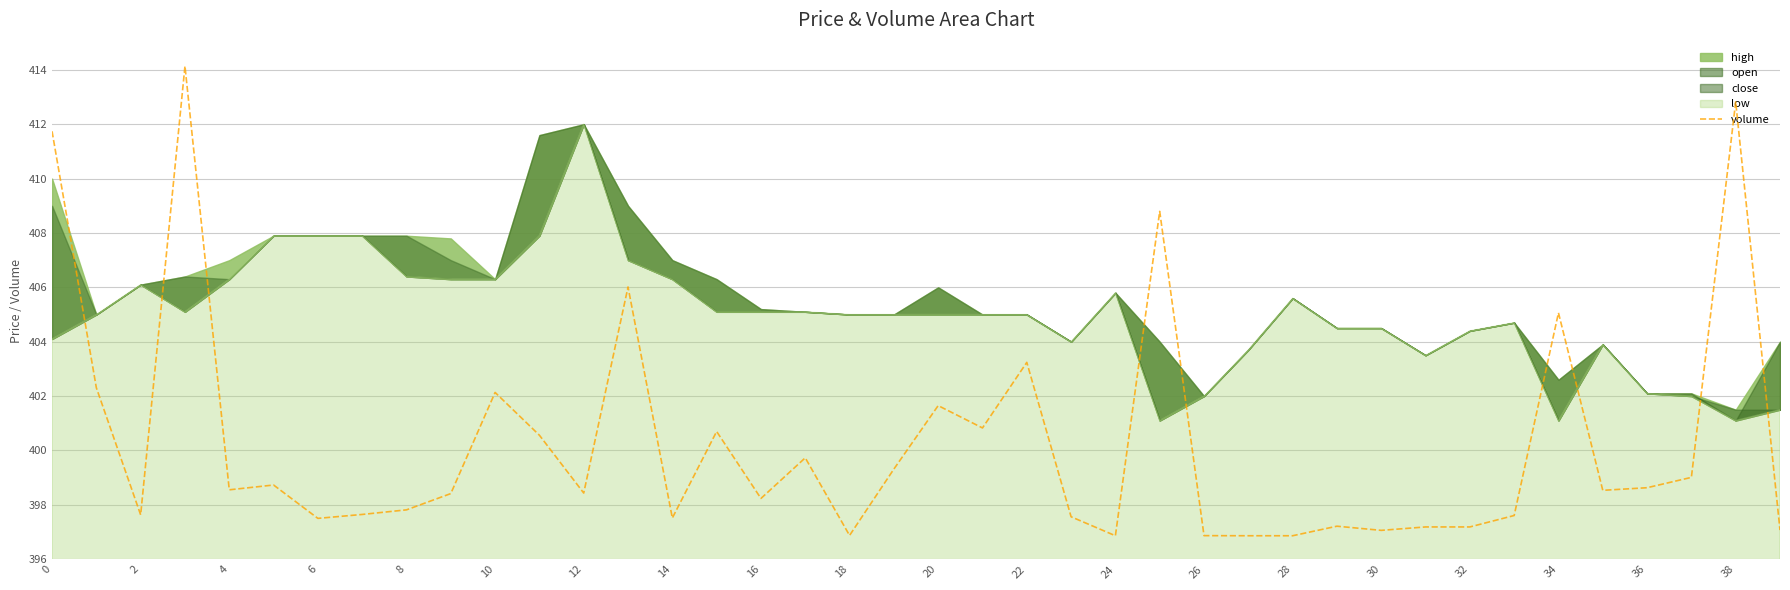

How many lines are shown in the chart?

1